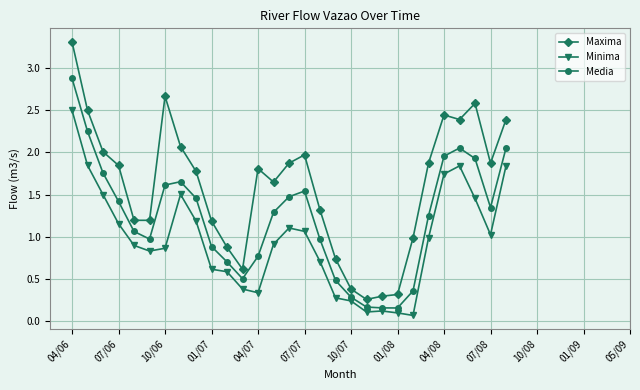

What is the value of the Minima point at the 7th from the left?

0.9